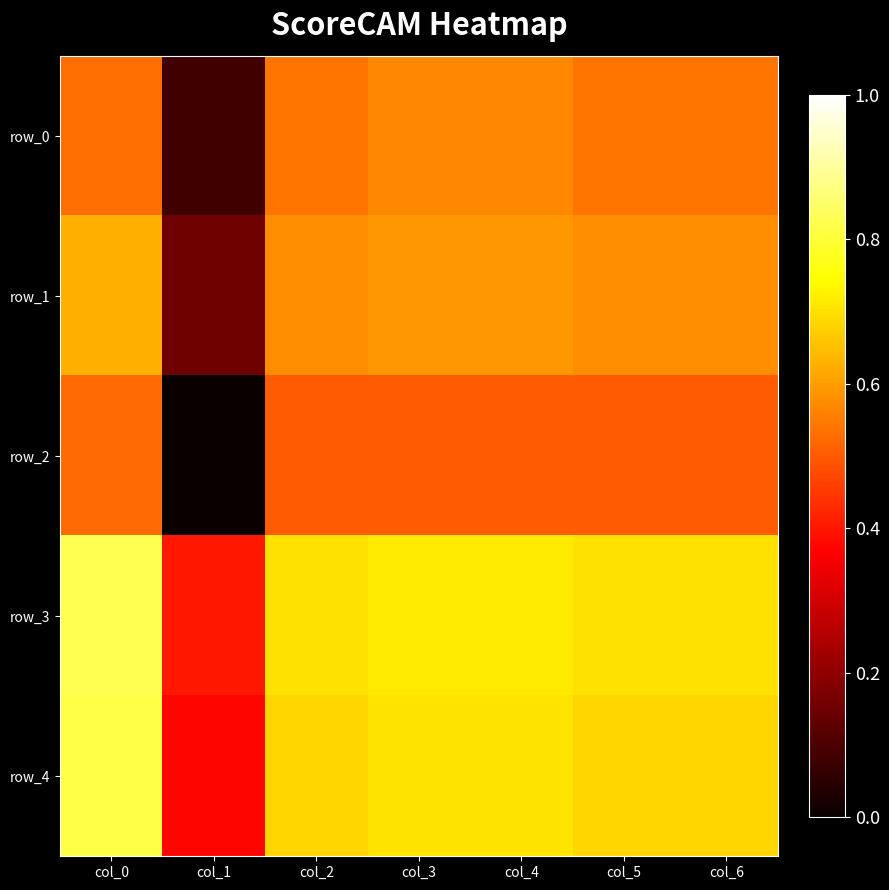

Which series has the largest total across all categories?

row_3